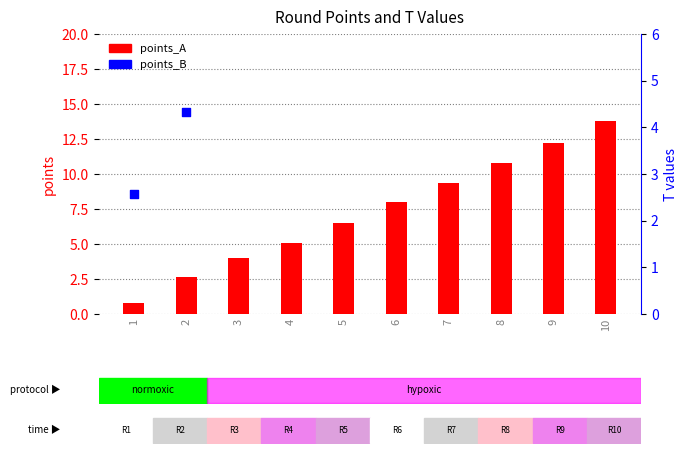

Which series has the largest total across all categories?

points_B